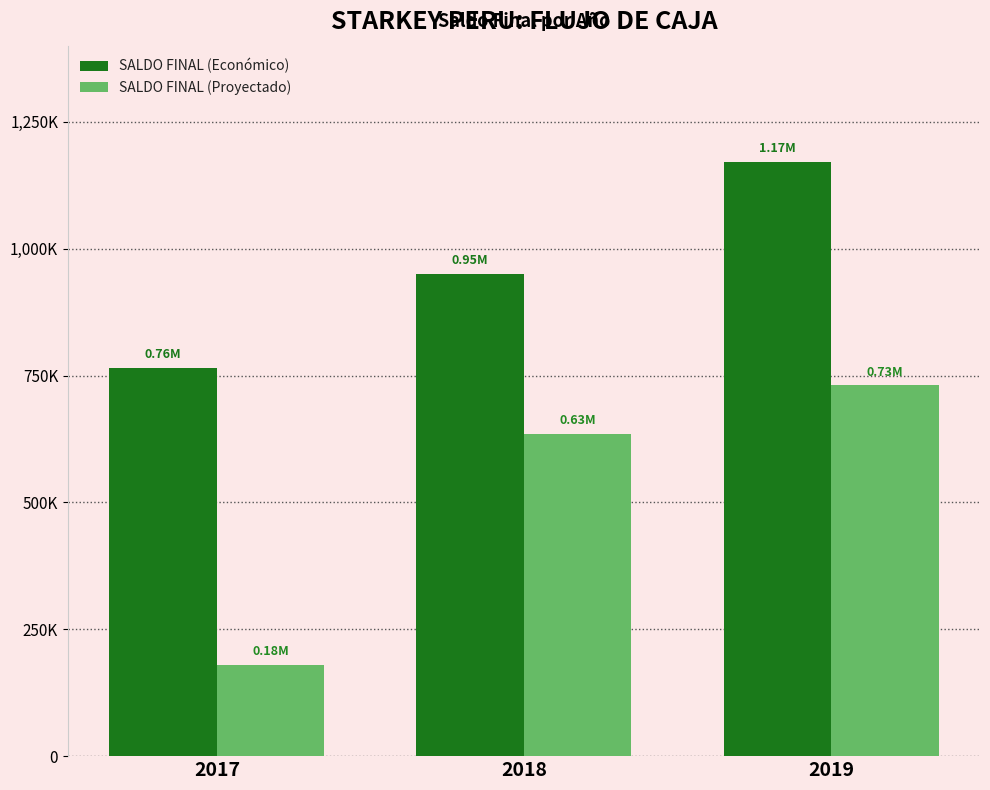

What is the difference between the SALDO FINAL (Proyectado) values at 2018 and 2017?

455689.6